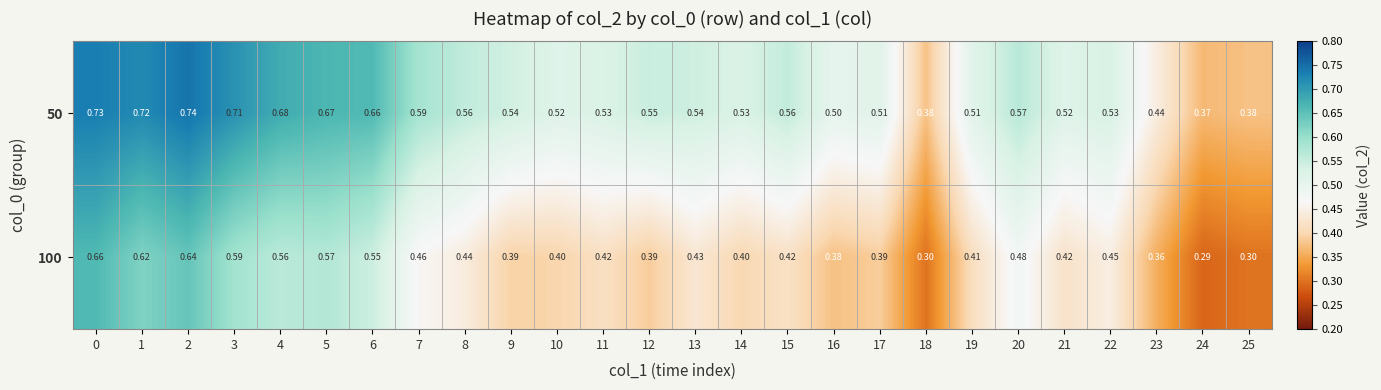

Is the value of 50 at 22 greater than the value of 100 at 5?

No